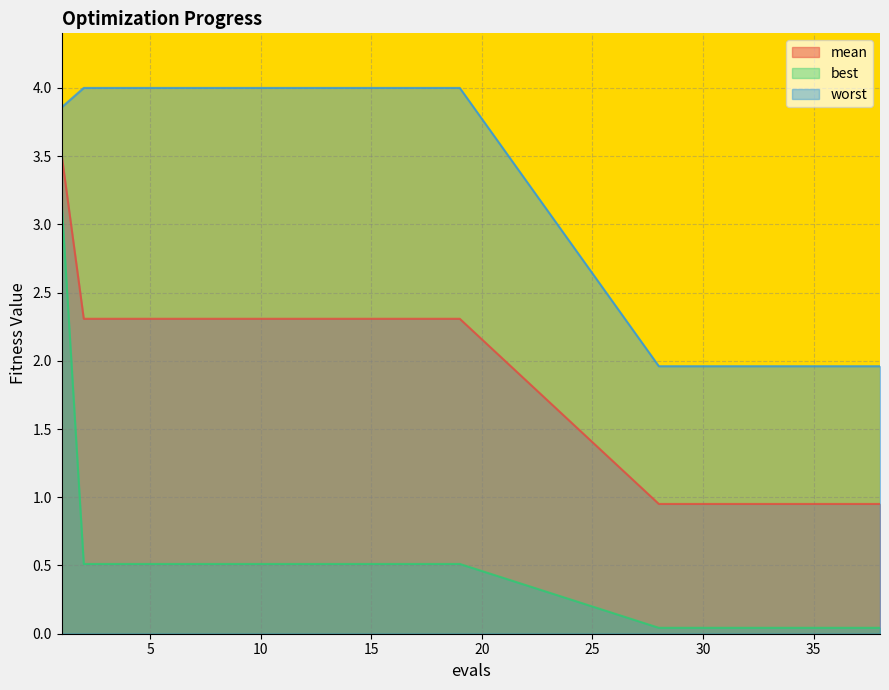

Where is best nearest to the value 1?

2